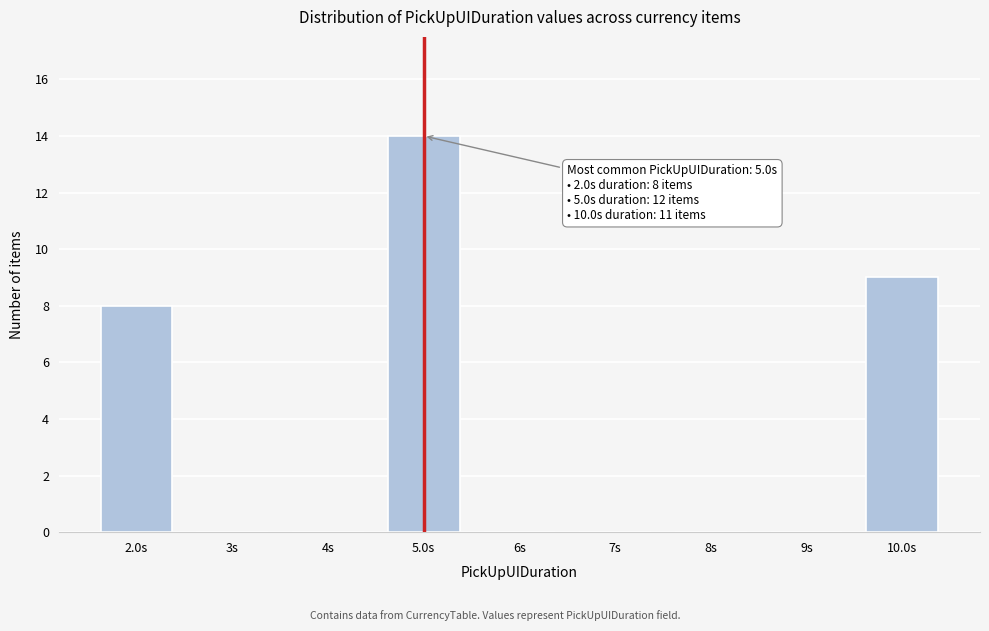

Reading left to right, what are all the values shown in this chart?

2.0s=8	3s=0	4s=0	5.0s=14	6s=0	7s=0	8s=0	9s=0	10.0s=9